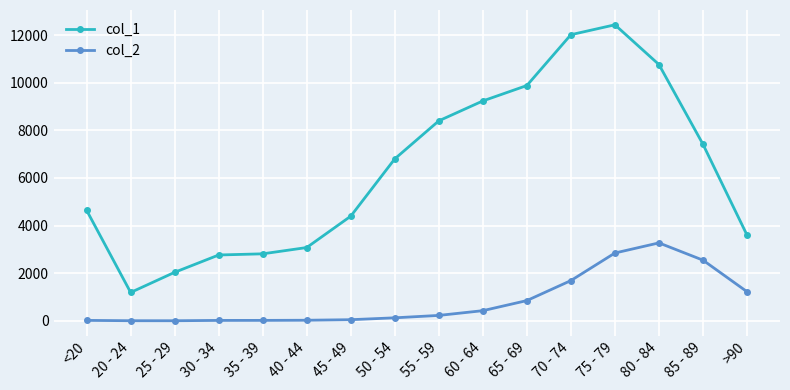

The value of col_2 at 45 - 49 is 47. True or false?

True